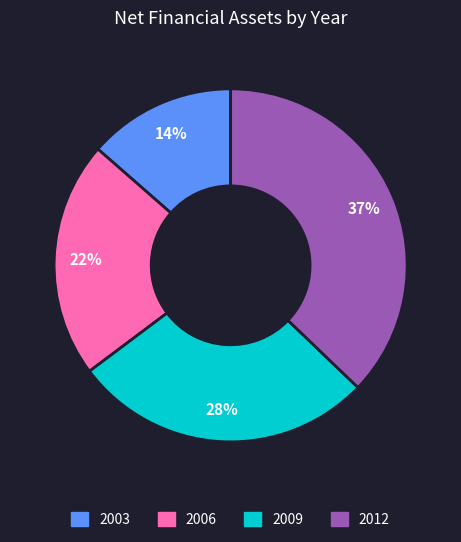

How many slices are in this pie chart?

4